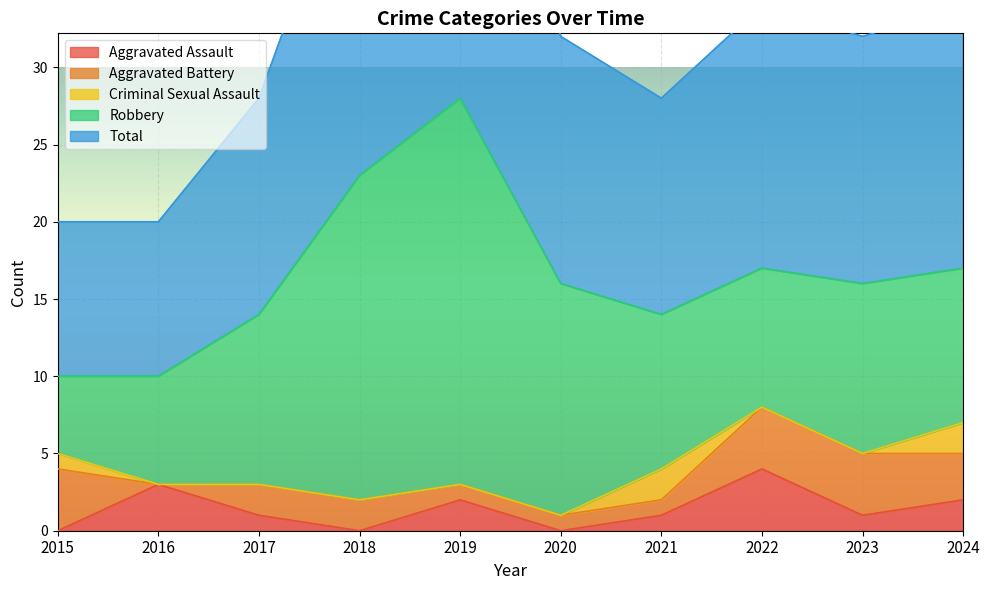

True or false: Aggravated Assault and Robbery cross at least once.

False